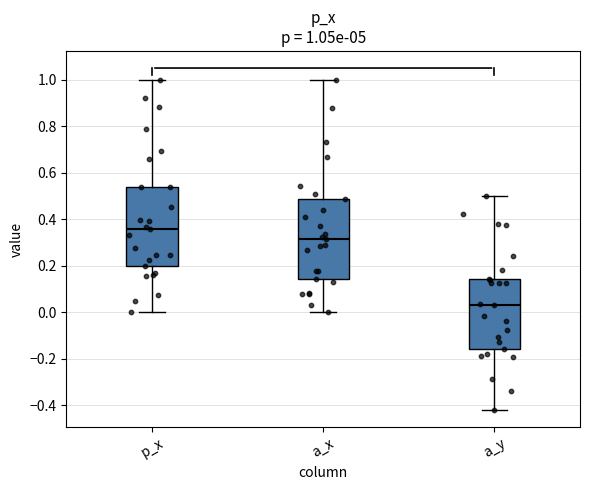

Which box has the highest median line?

p_x